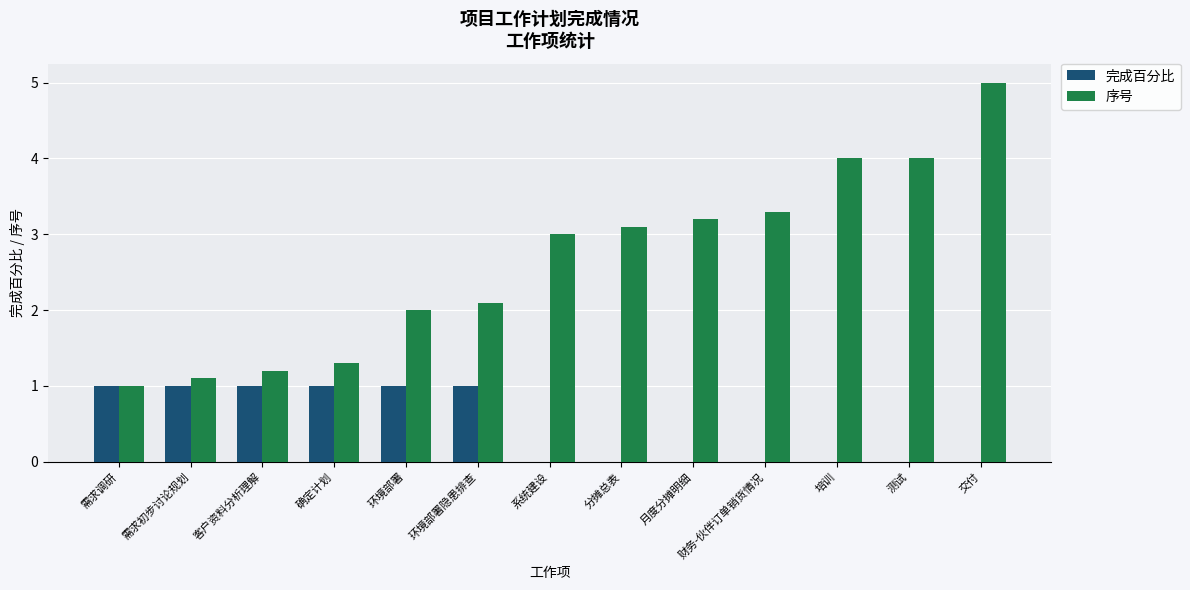

What is the sum of all 序号 values?

34.3